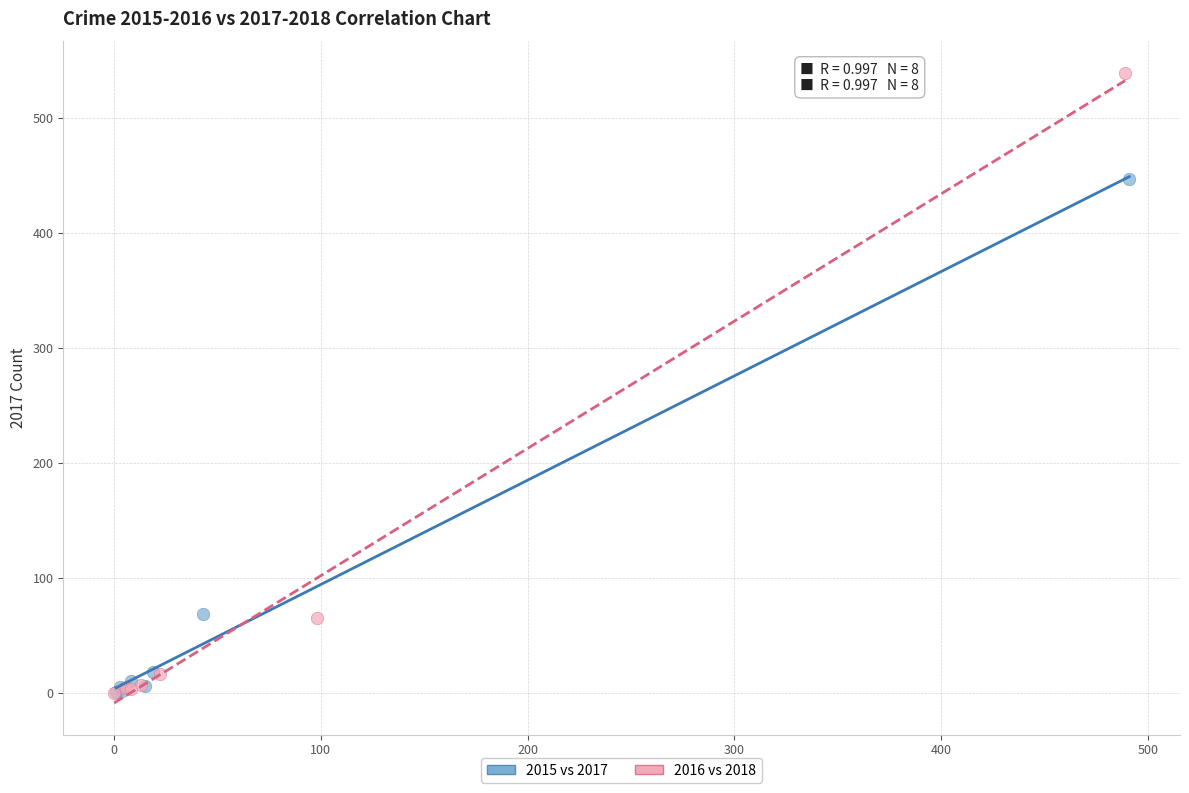

What are all the series names shown in the legend?

2015 vs 2017, 2016 vs 2018